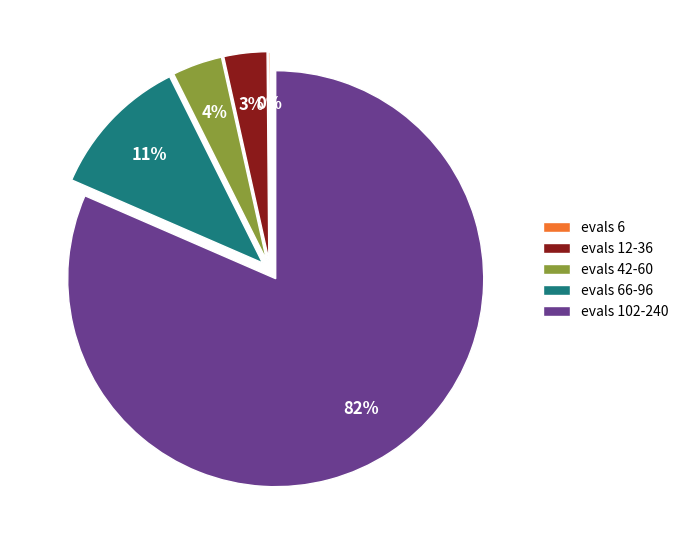

To the nearest percent, what portion does evals 12-36 represent?

3%